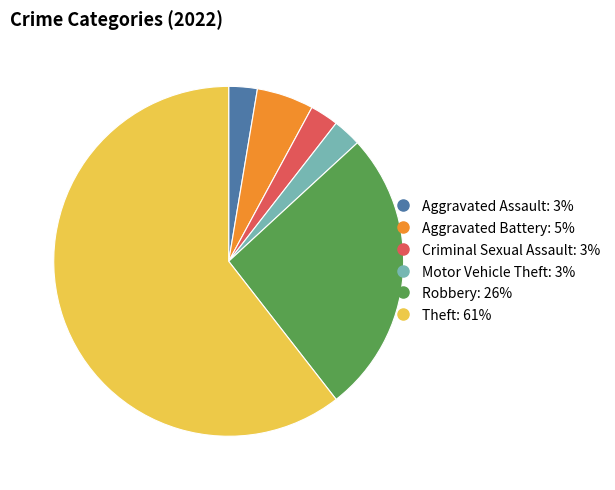

Is it true that Criminal Sexual Assault is 3% of the pie?

True